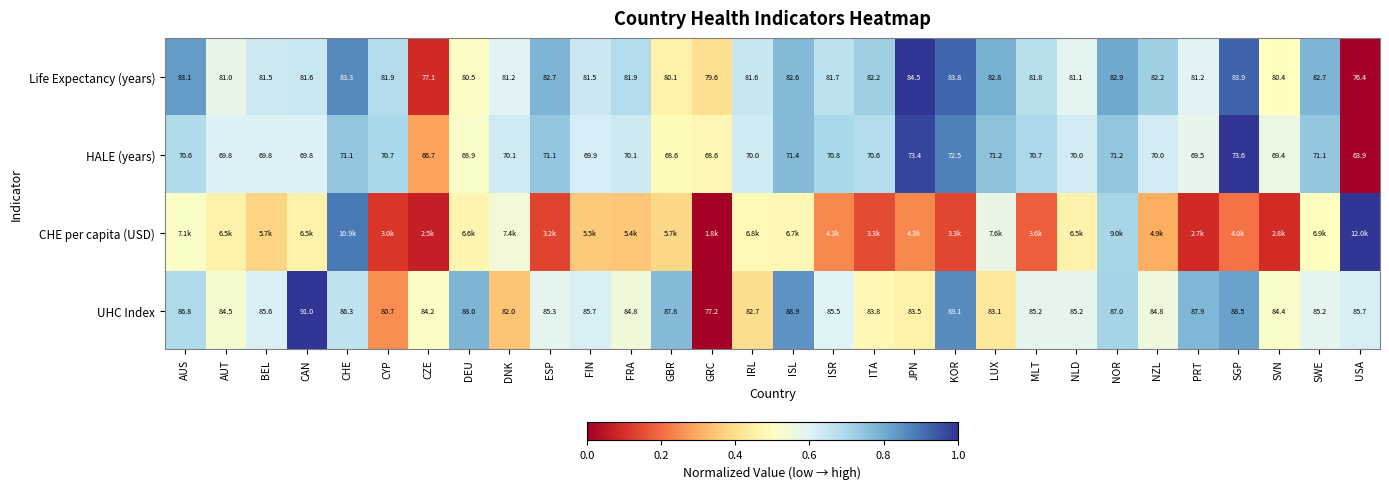

Is the value of UHC Index at MLT greater than the value of HALE (years) at CZE?

Yes